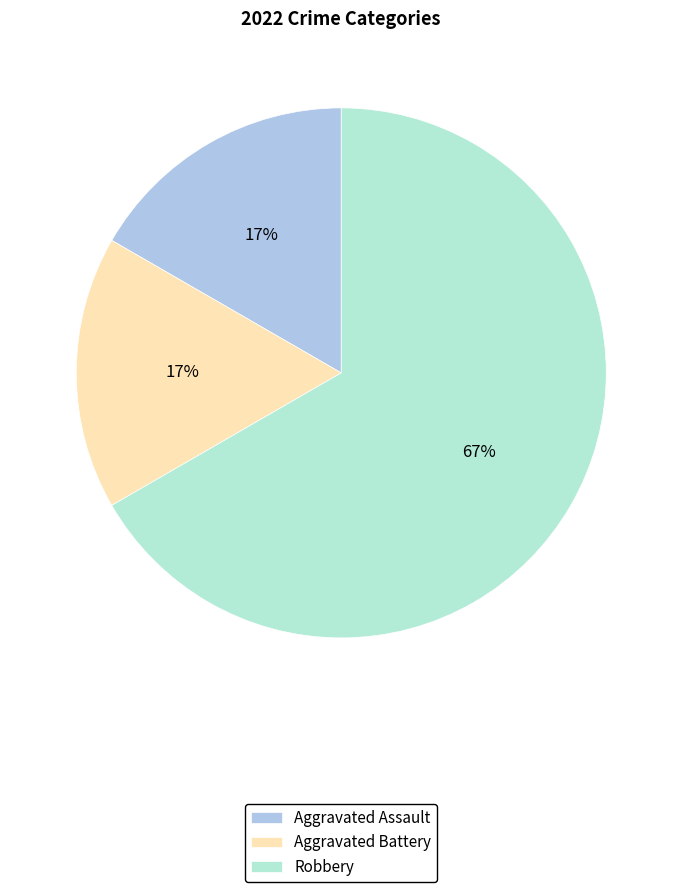

Which slice is the largest?

Robbery